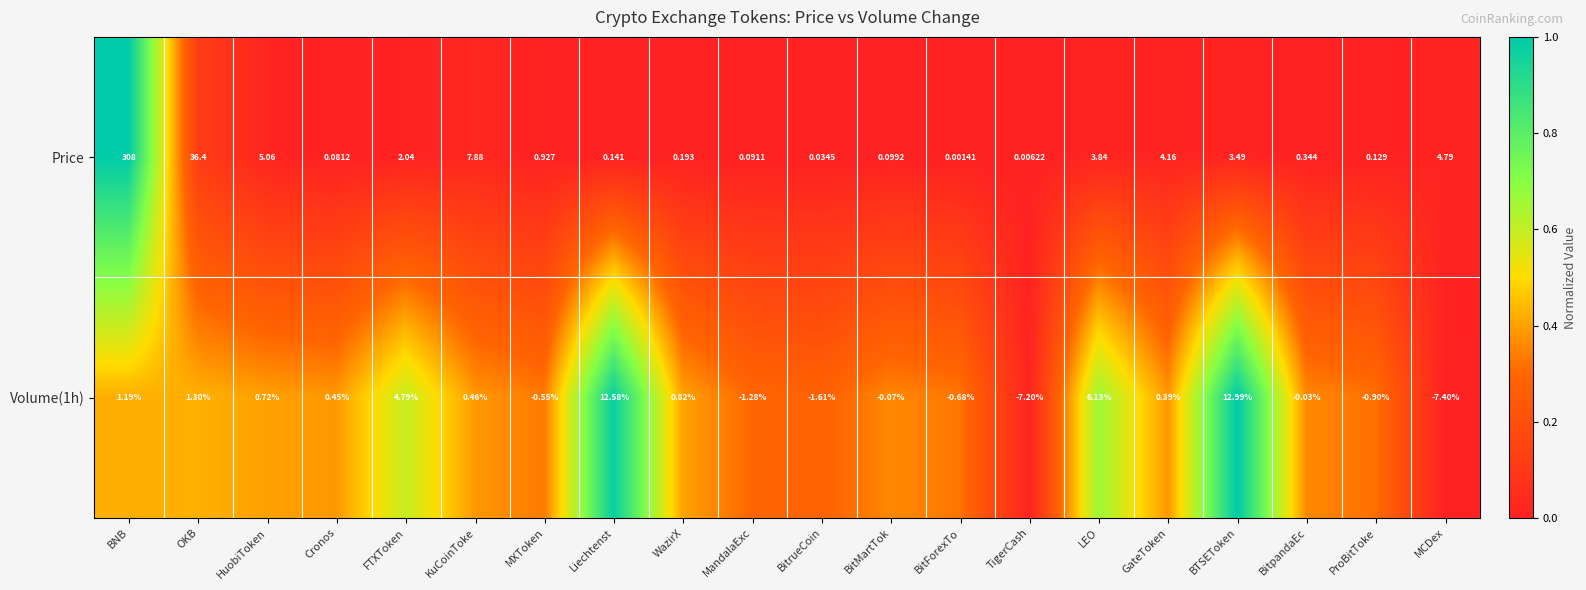

Is the value of Price at Cronos greater than the value of Volume(1h) at MandalaExc?

Yes